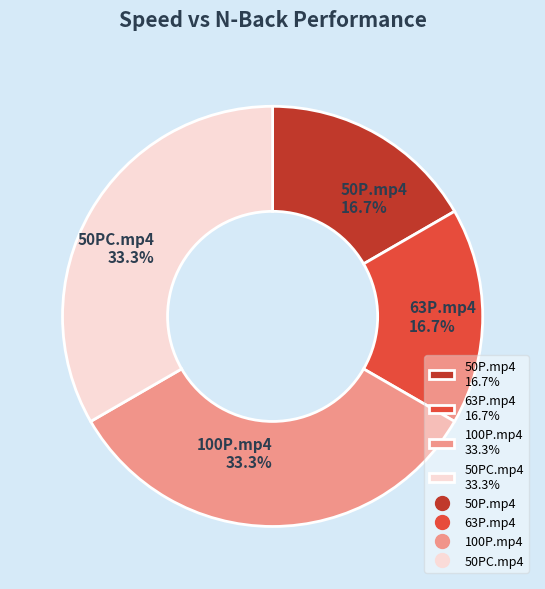

Does any single category account for the majority?

No